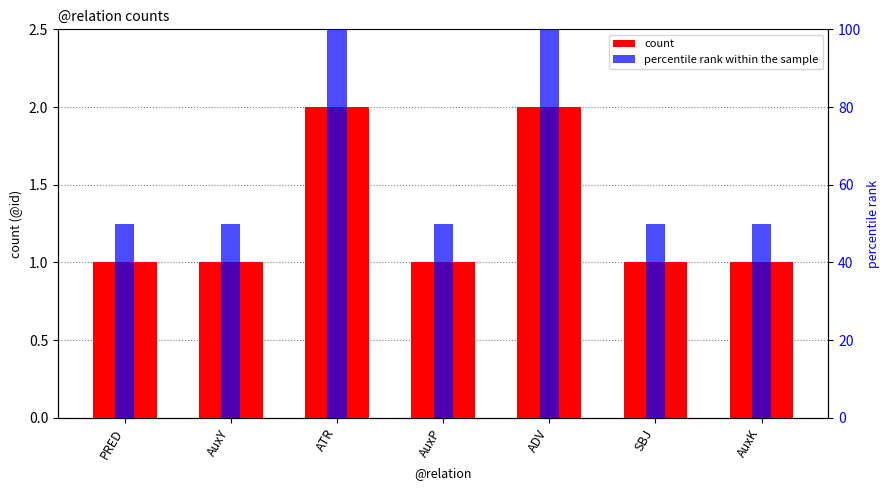

Is the value of count at ATR greater than the value of percentile rank at SBJ?

No